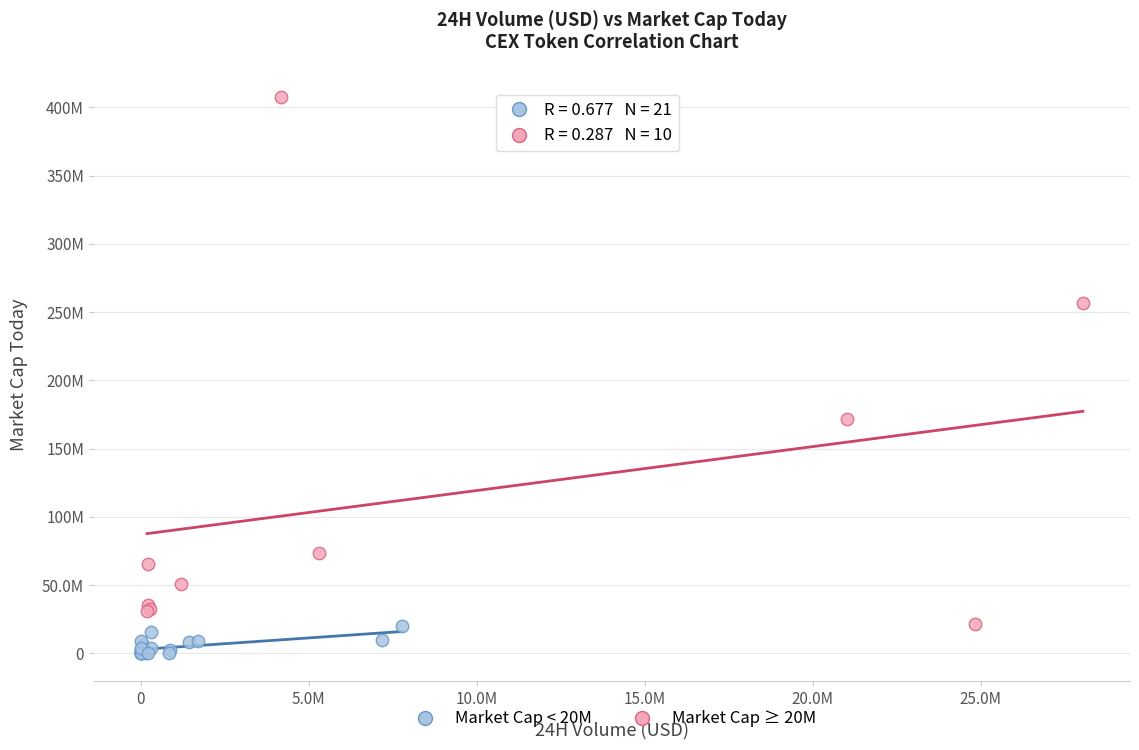

What are all the series names shown in the legend?

Market Cap < 20M, Market Cap ≥ 20M